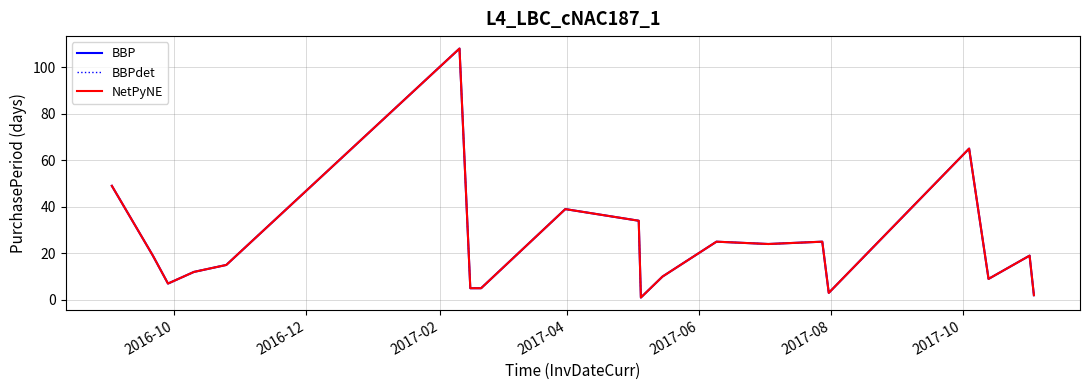

Does the chart display data point markers on the line(s)?

No